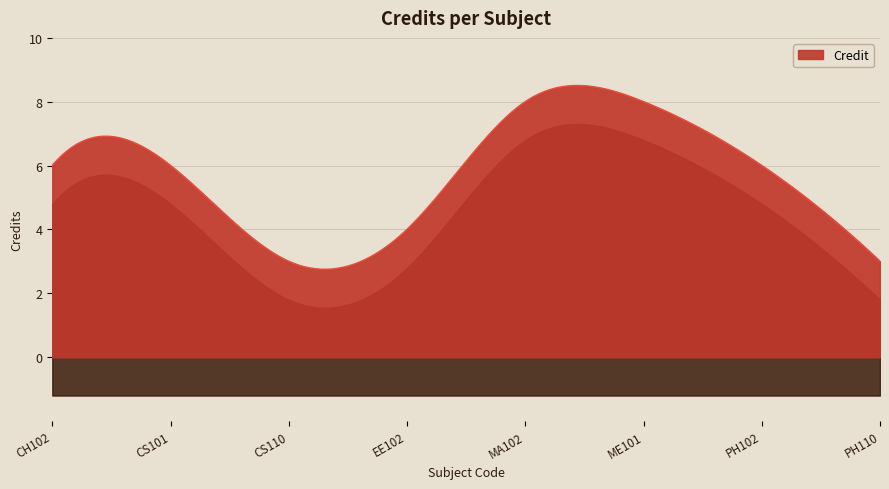

At which category does the data reach its first local valley?

CS110